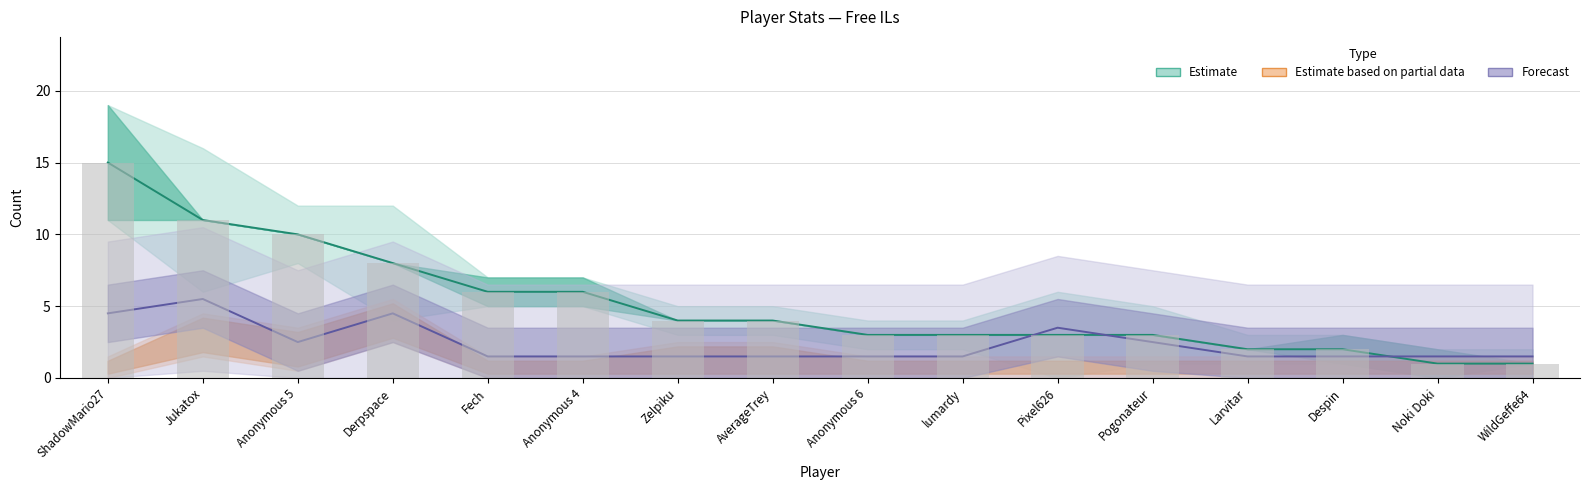

What is the maximum value shown in the chart?

15.0